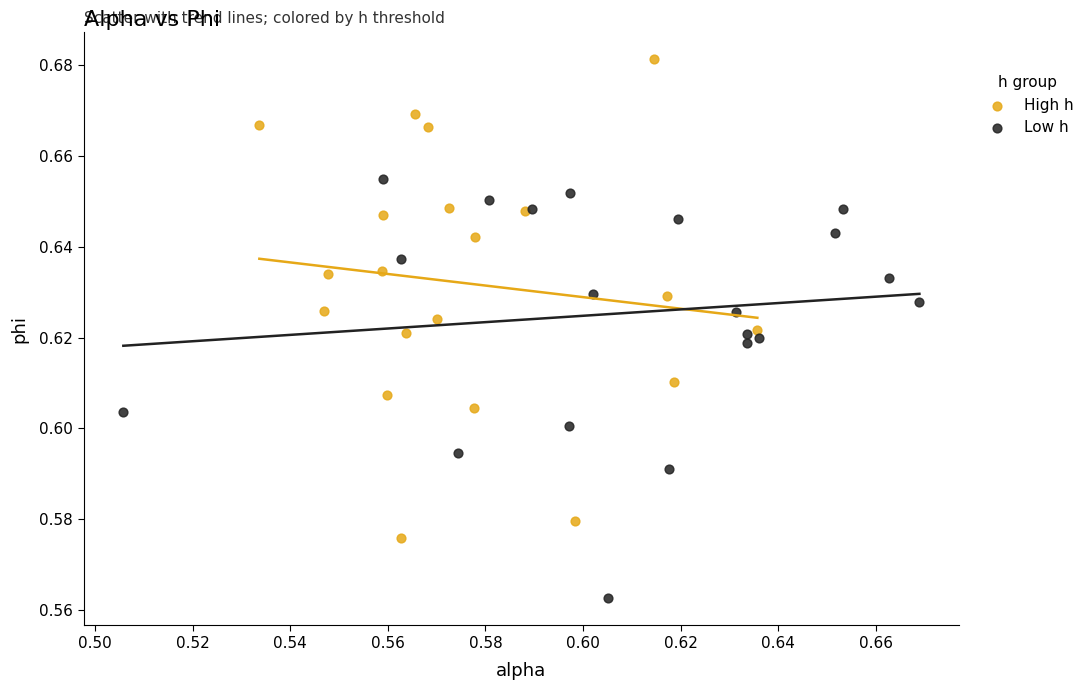

Which series contains the lowest Y value?

Low h